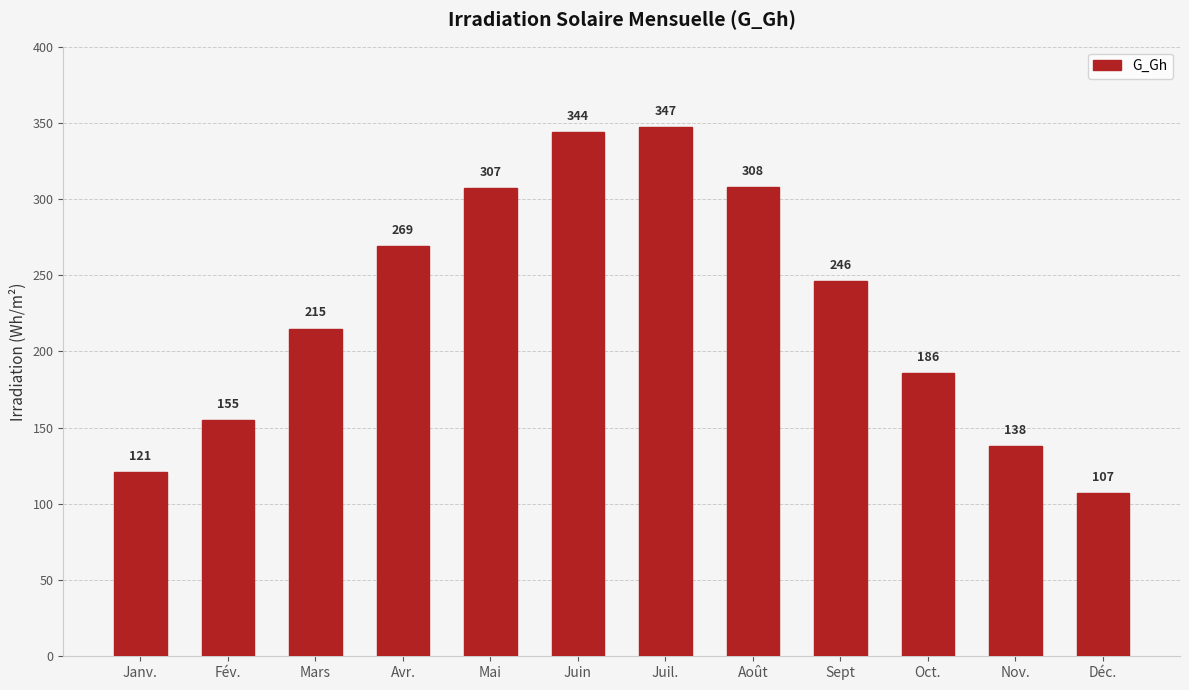

Reading left to right, list all the values displayed in this chart.

121	155	215	269	307	344	347	308	246	186	138	107